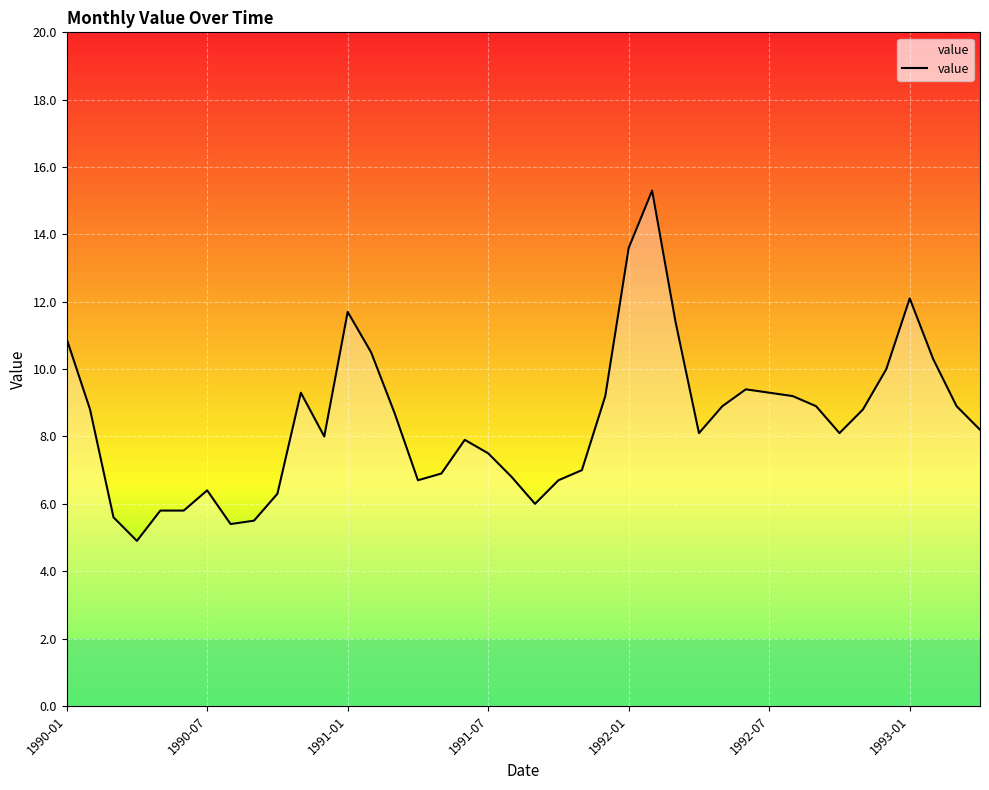

How many categories are shown in the chart?

40